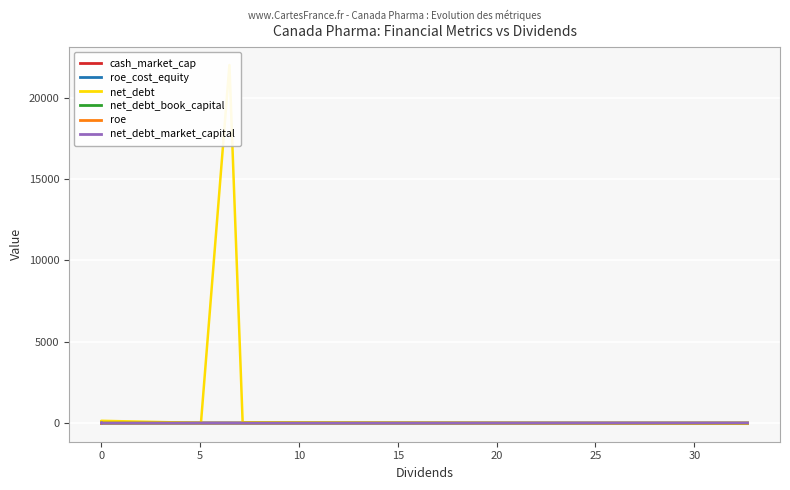

What are all the series names shown in the legend?

cash_market_cap, roe_cost_equity, net_debt, net_debt_book_capital, roe, net_debt_market_capital